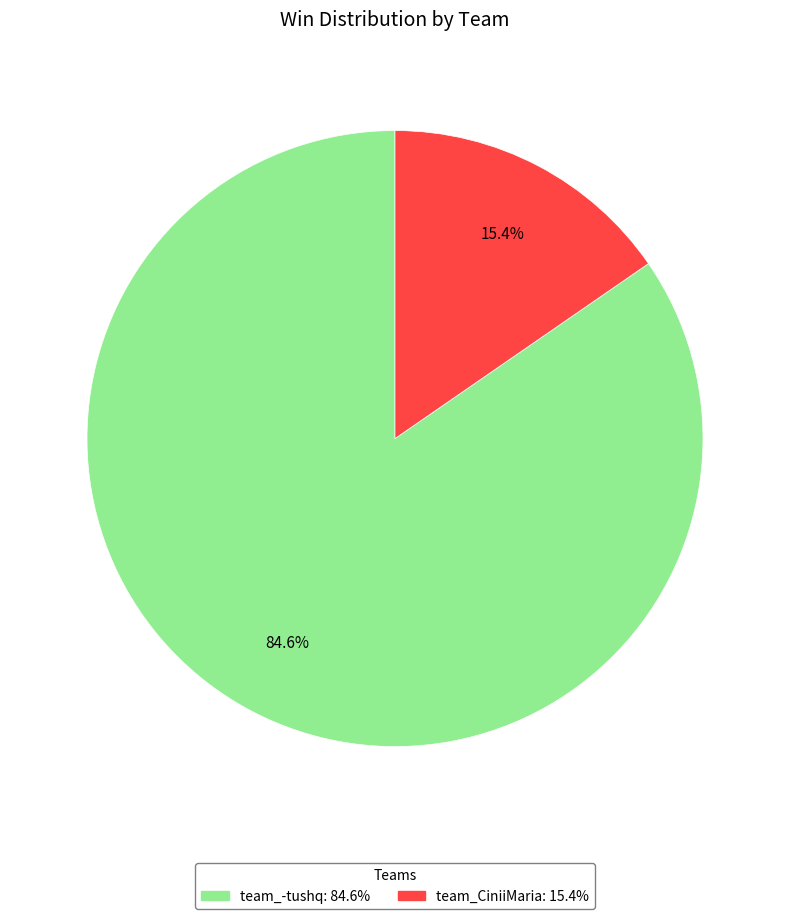

What is the smallest slice in the pie chart?

team_CiniiMaria